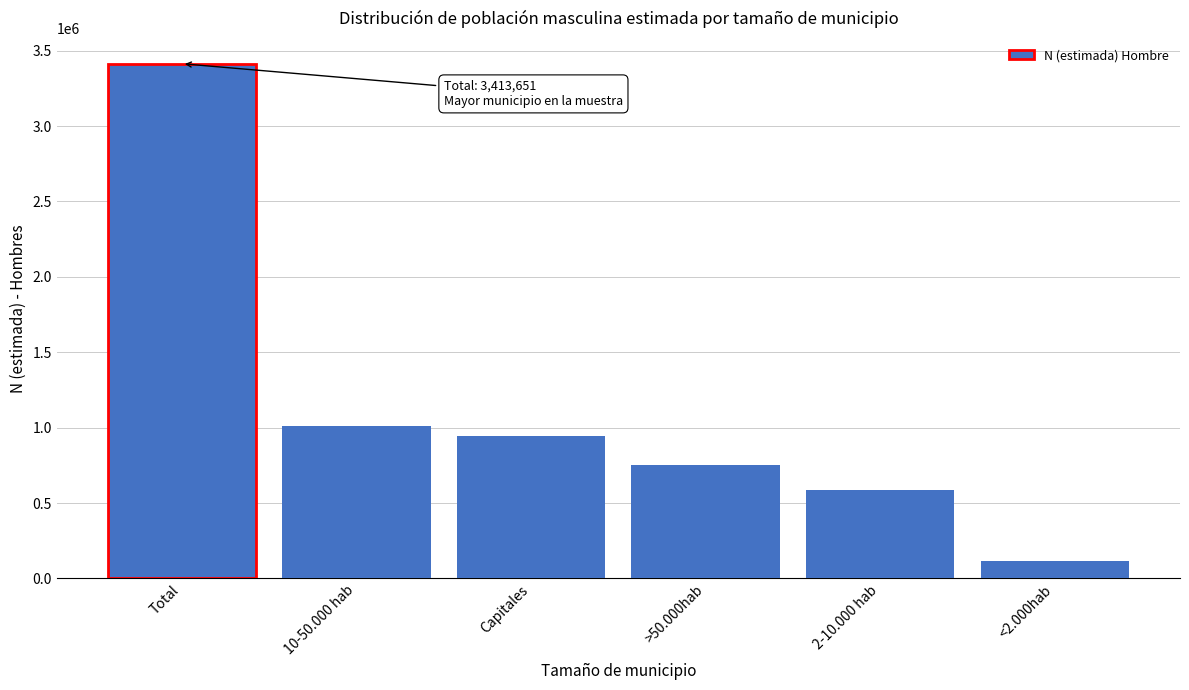

Reading right to left, list all the values displayed in this chart.

<2.000hab=114800	2-10.000 hab=586558	>50.000hab=755559	Capitales=944922	10-50.000 hab=1011812	Total=3413651